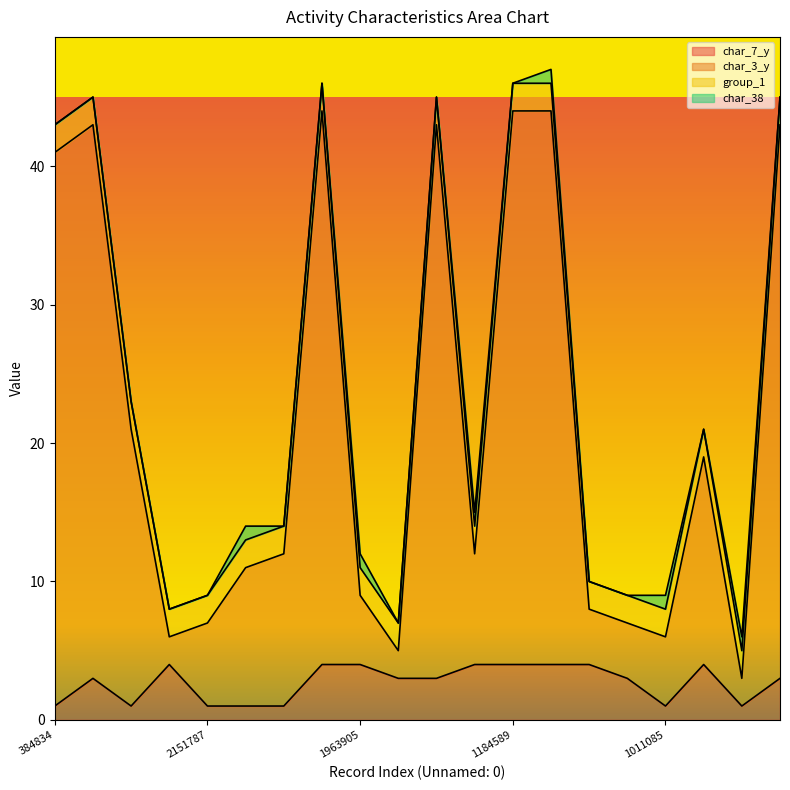

True or false: char_3_y and char_7_y cross at least once.

False